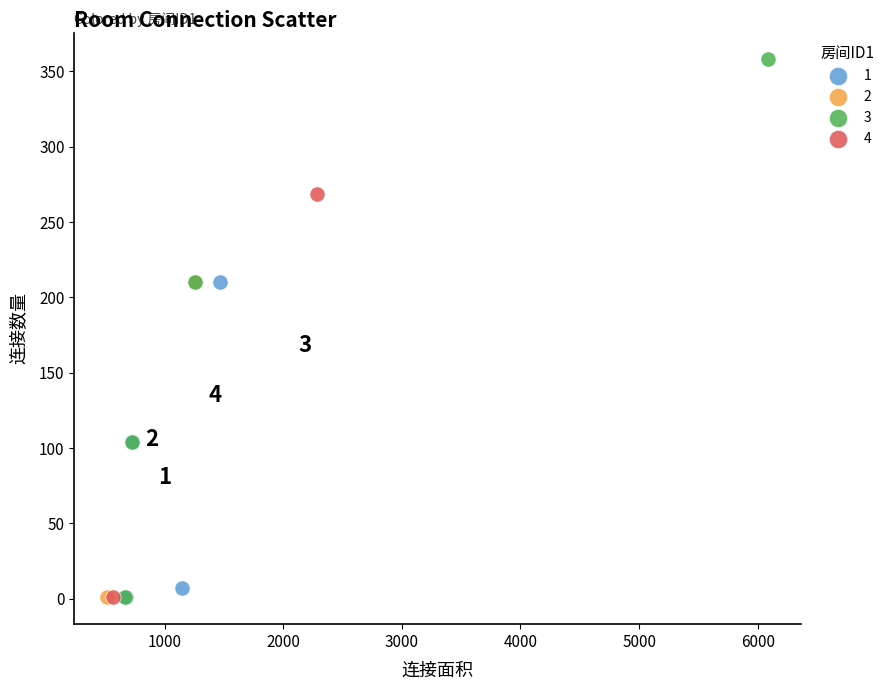

What are all the series names shown in the legend?

1, 2, 3, 4